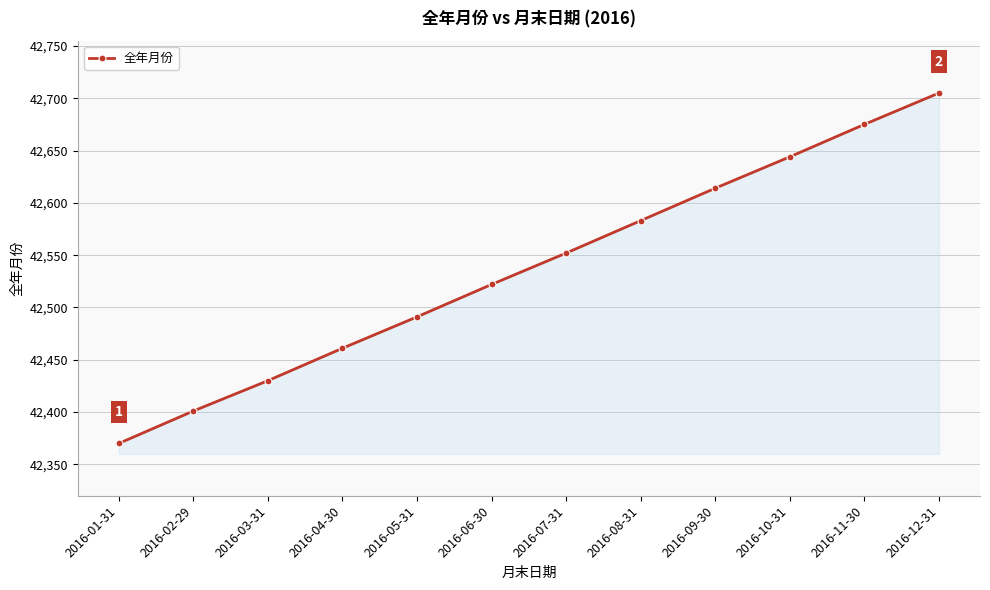

True or false: the data shows 42583 at 2016-08-31.

True